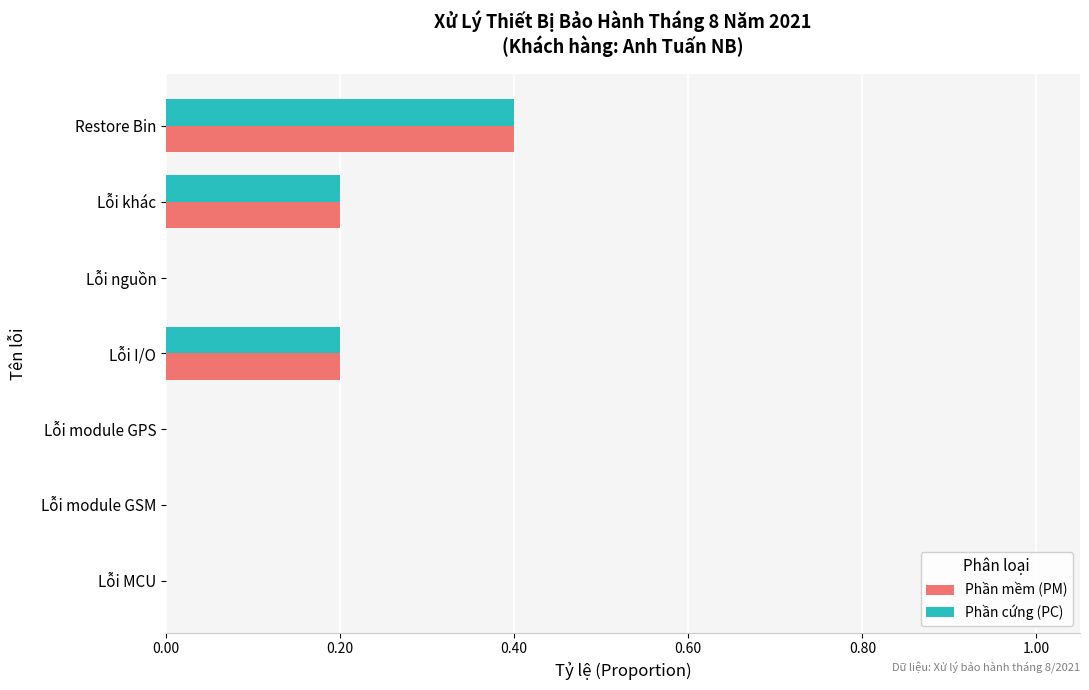

What is the sum of all Phần mềm (PM) values?

0.8